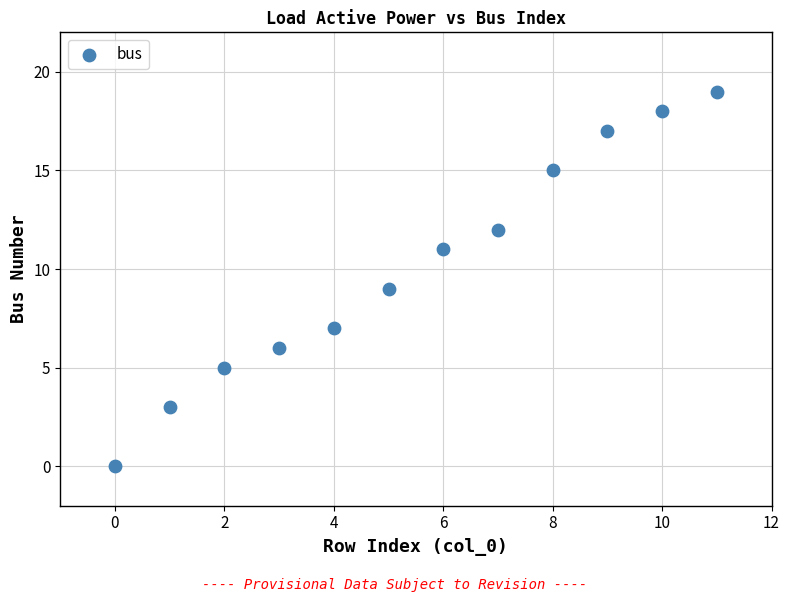

What is the range of Y values (max minus min)?

19